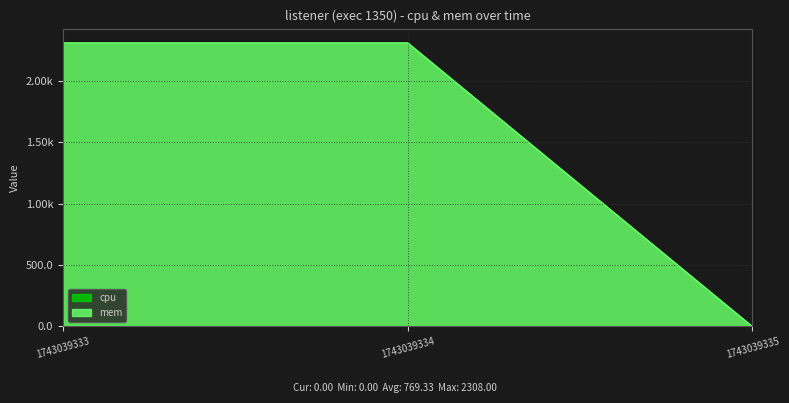

What is the change in value from 1743039333 to 1743039335?

-2308